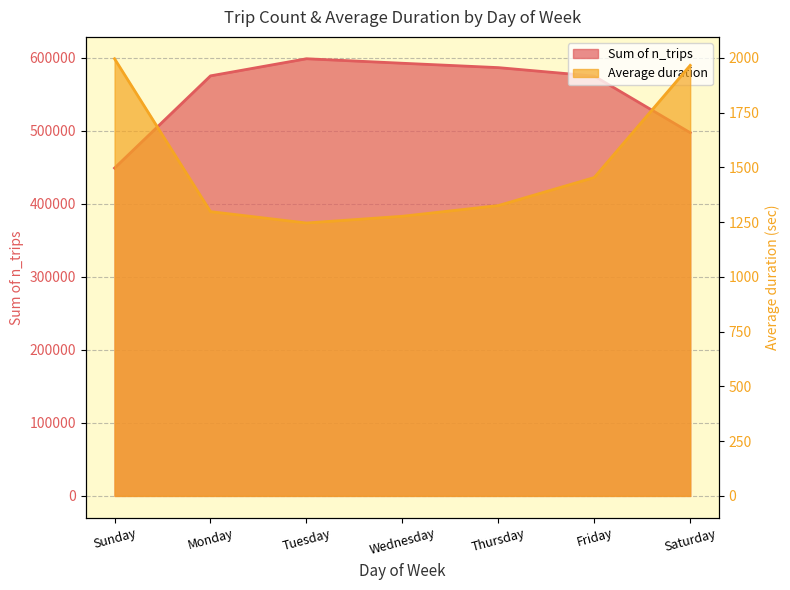

At which label does Average duration first exceed 1325?

Sunday